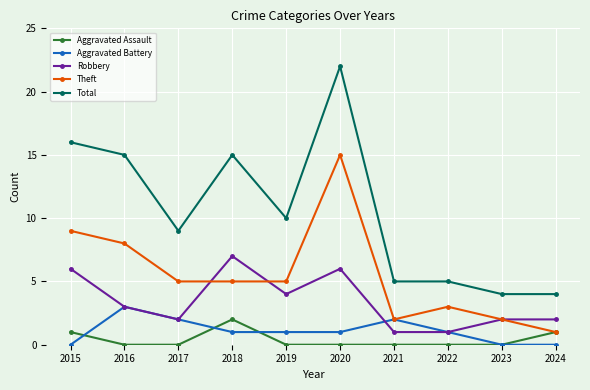

Is it true that Total equals 16 at 2015?

True